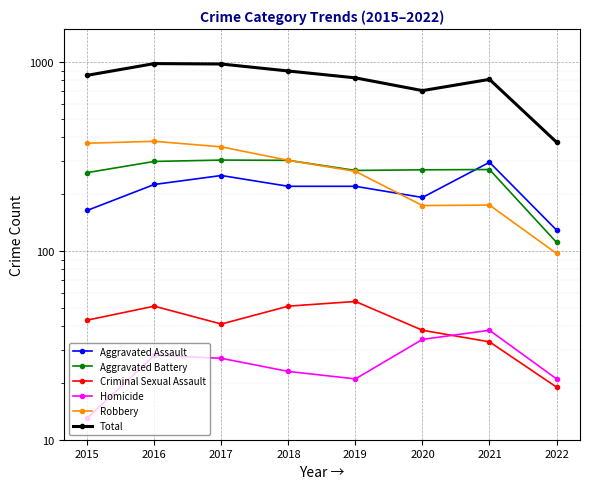

Is the value of Aggravated Assault at 2022 greater than the value of Aggravated Battery at 2021?

No